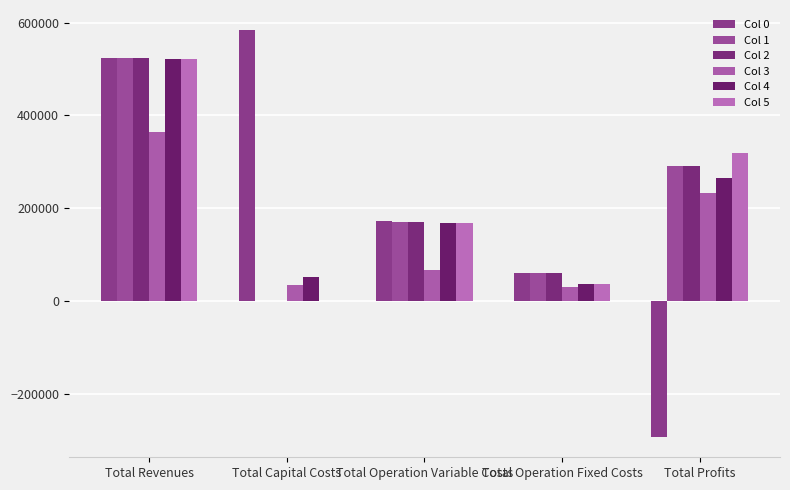

At how many categories does at least one series exceed 159538?

4